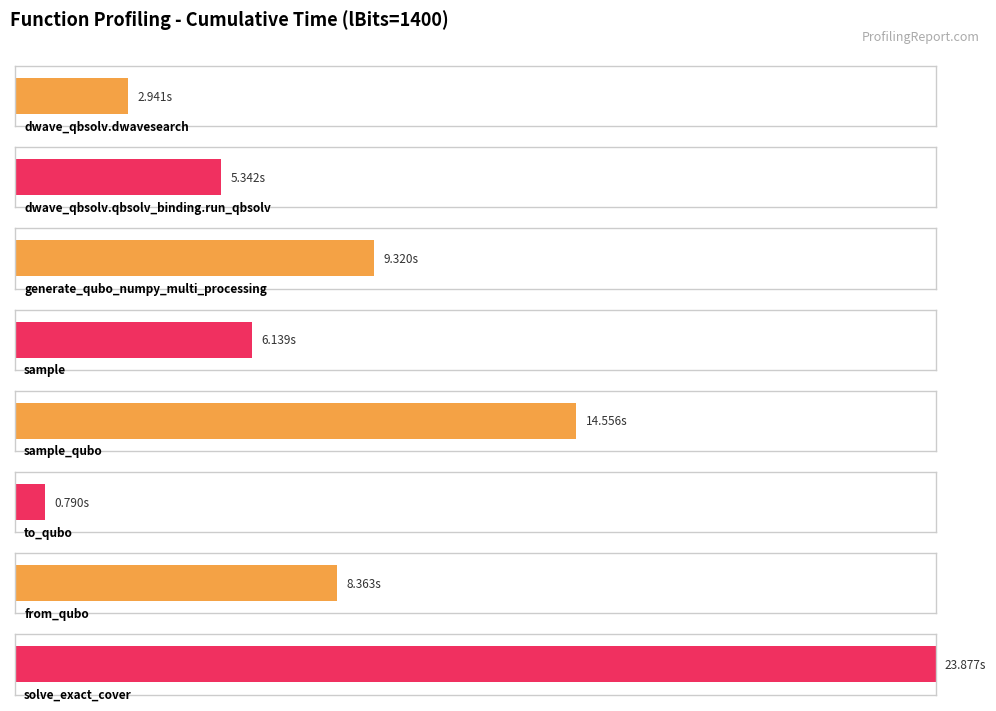

List the labels in order of value, largest first.

solve_exact_cover, sample_qubo, generate_qubo_numpy_multi_processing, from_qubo, sample, dwave_qbsolv.qbsolv_binding.run_qbsolv, dwave_qbsolv.dwavesearch, to_qubo